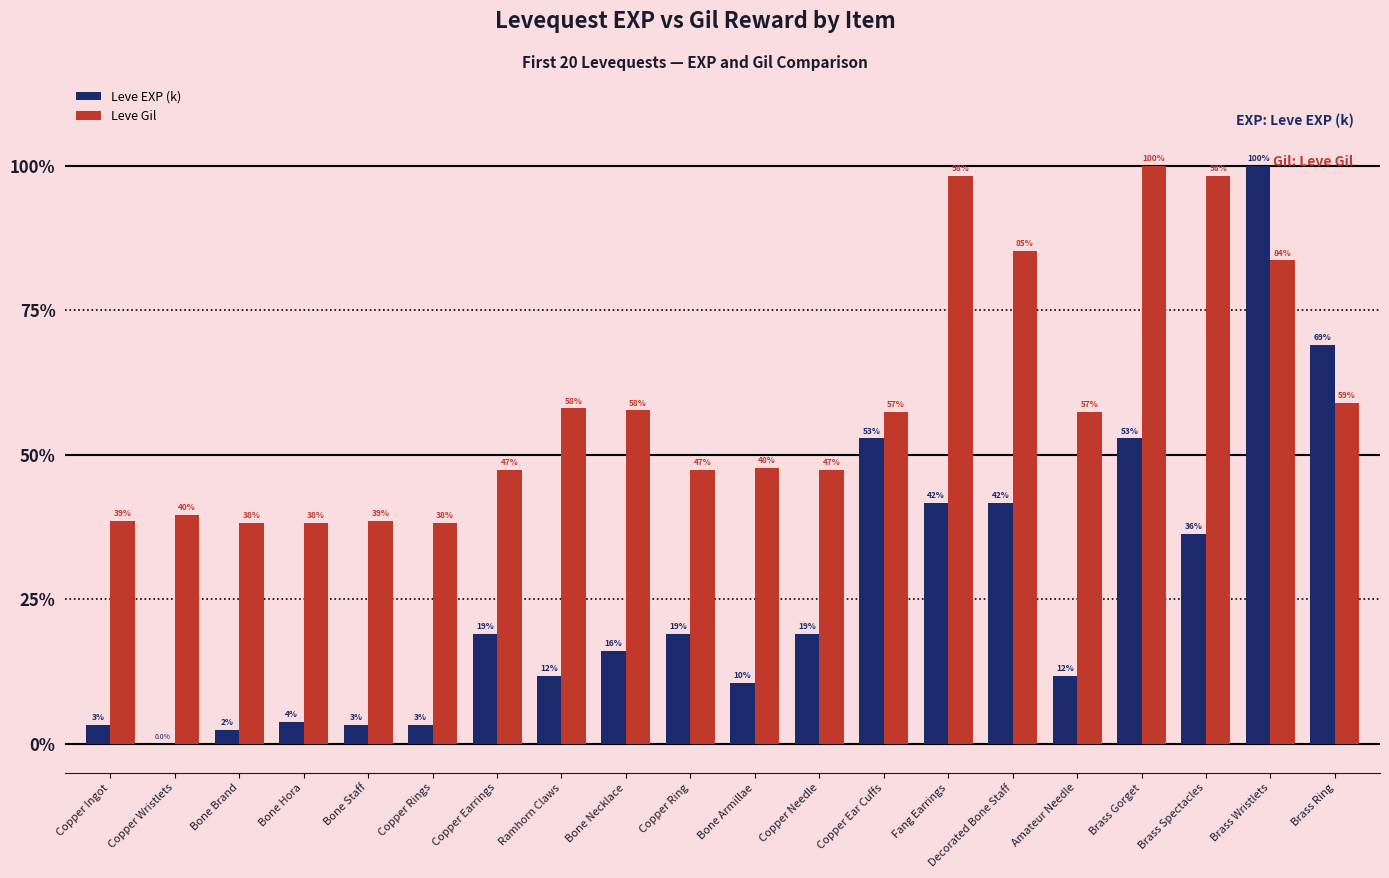

What are all the series names shown in the legend?

Leve EXP (k), Leve Gil